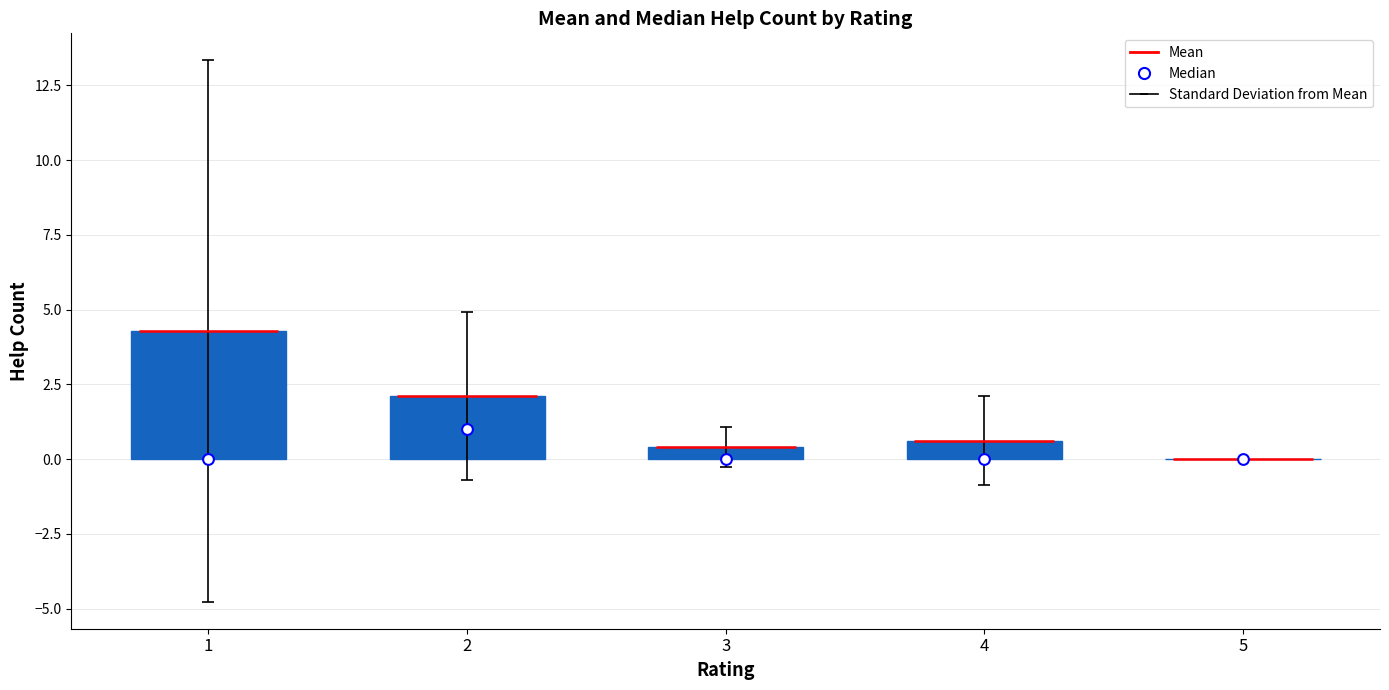

At which category is the sum across all series the highest?

1